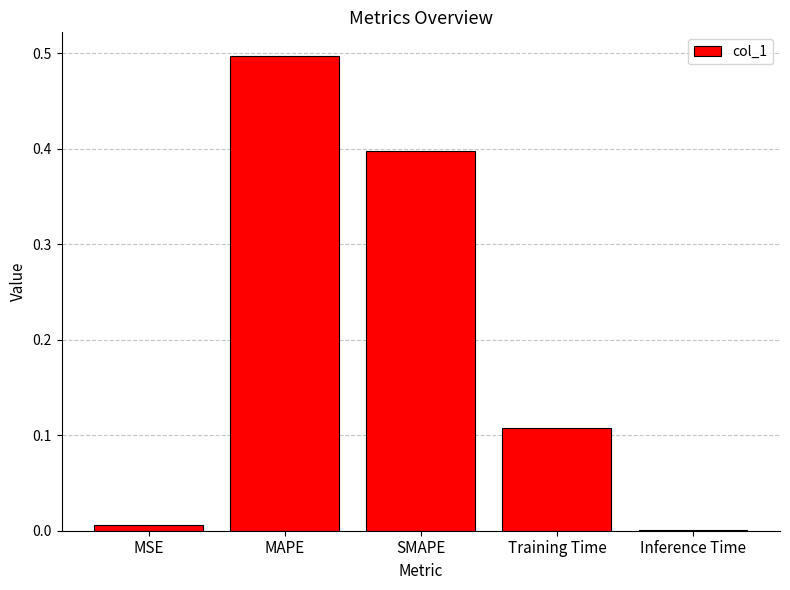

Which category has the highest value across all series?

MAPE